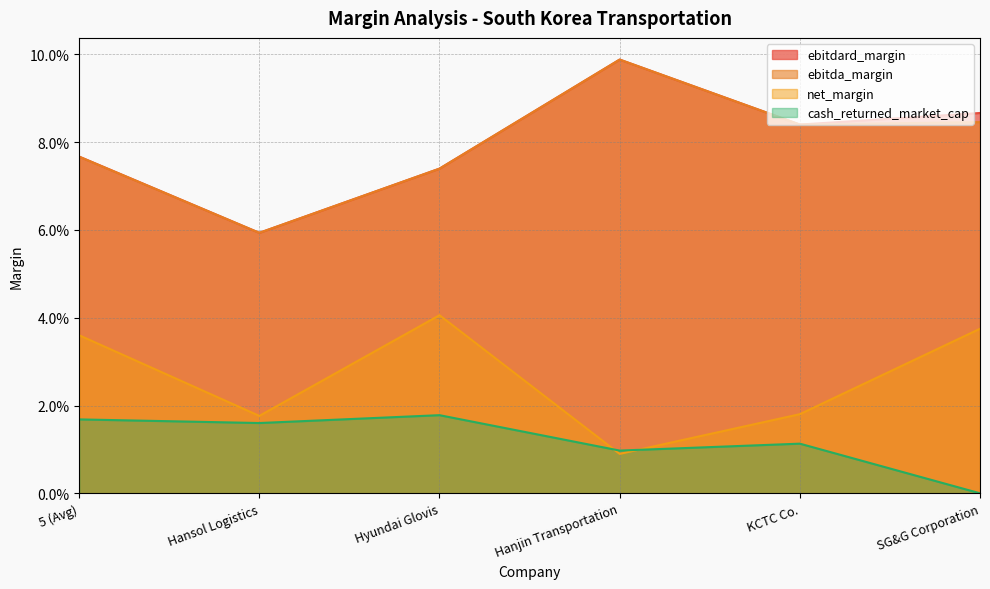

What value does the ebitdard_margin series have at 5 (Avg)?

0.1